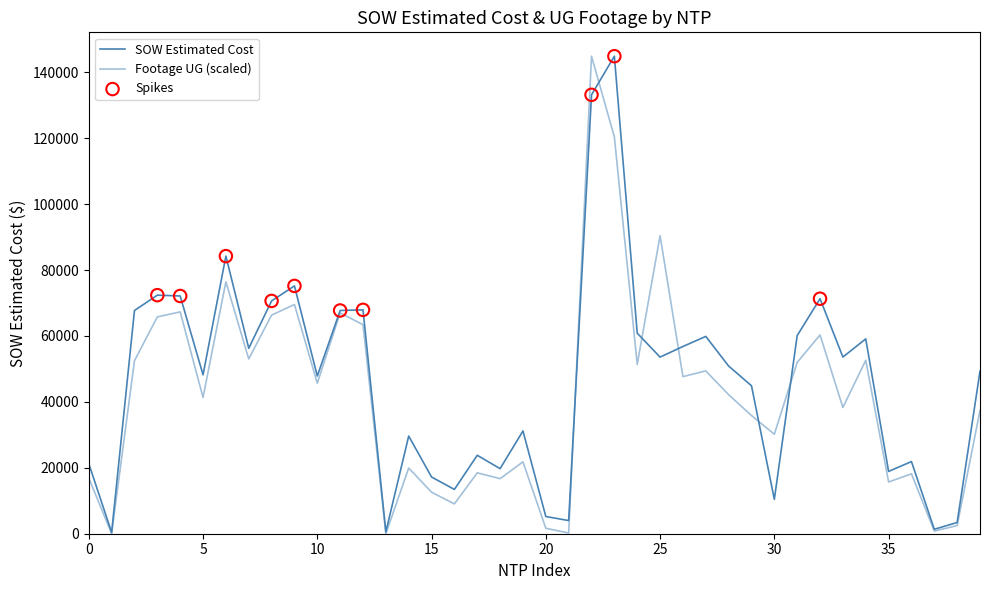

Does the chart have visible grid lines?

No